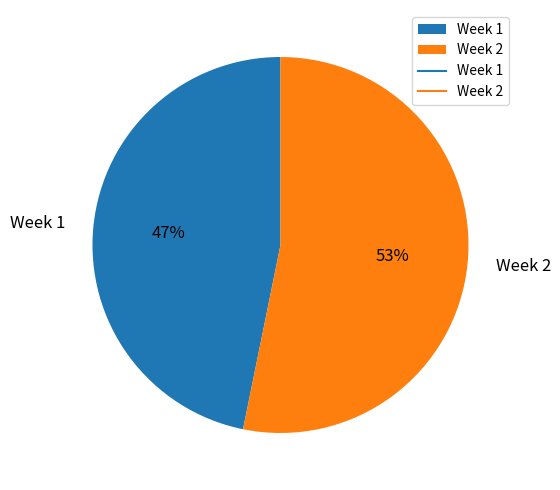

To the nearest percent, what is the combined percentage of Week 1 and Week 2?

100%